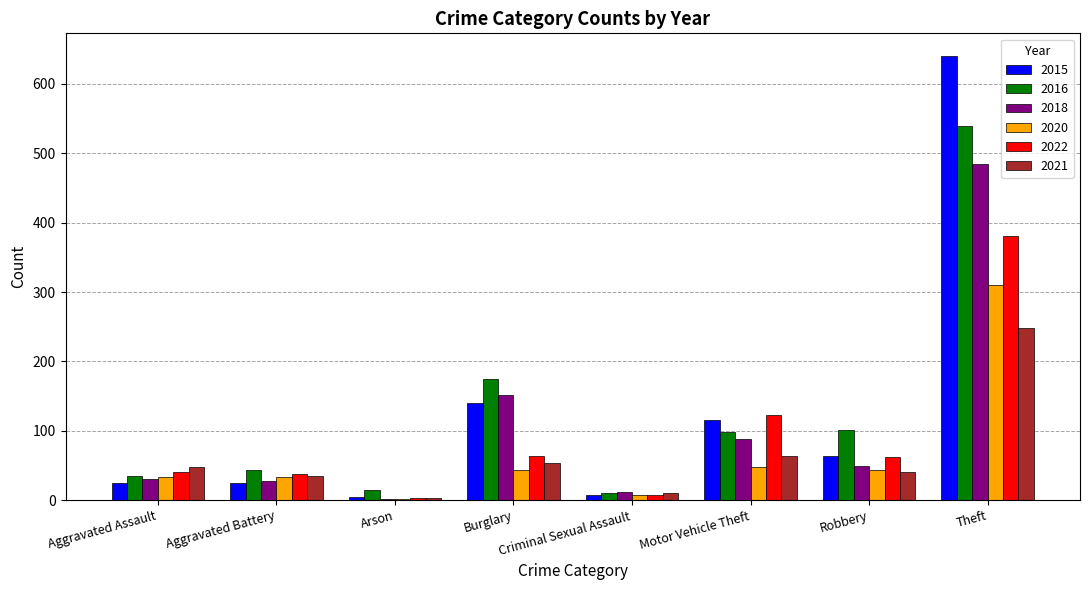

What is the difference between the 2021 values at Arson and Robbery?

37